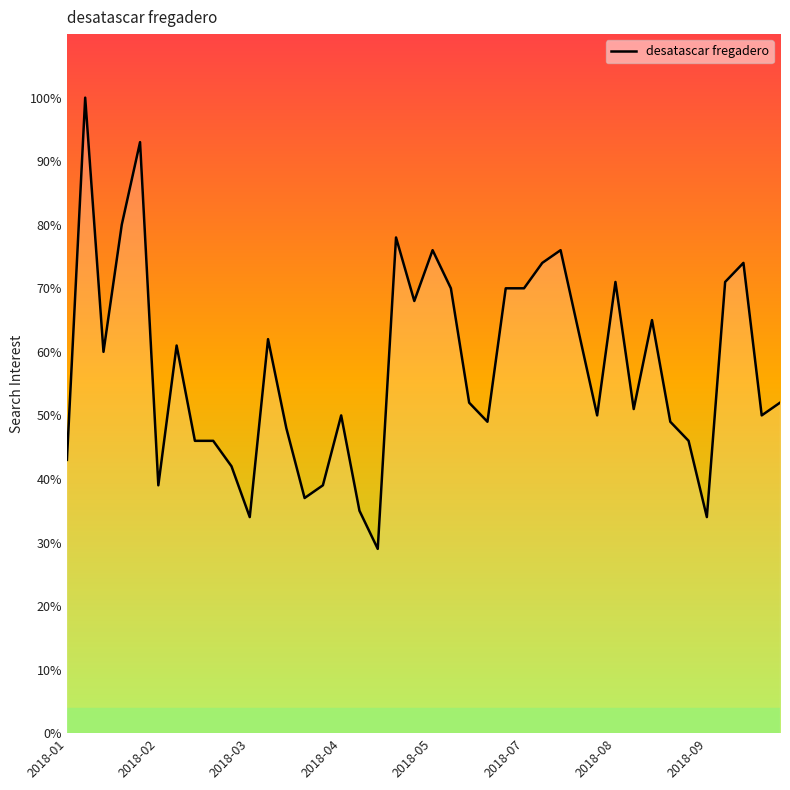

How many lines are shown in the chart?

1